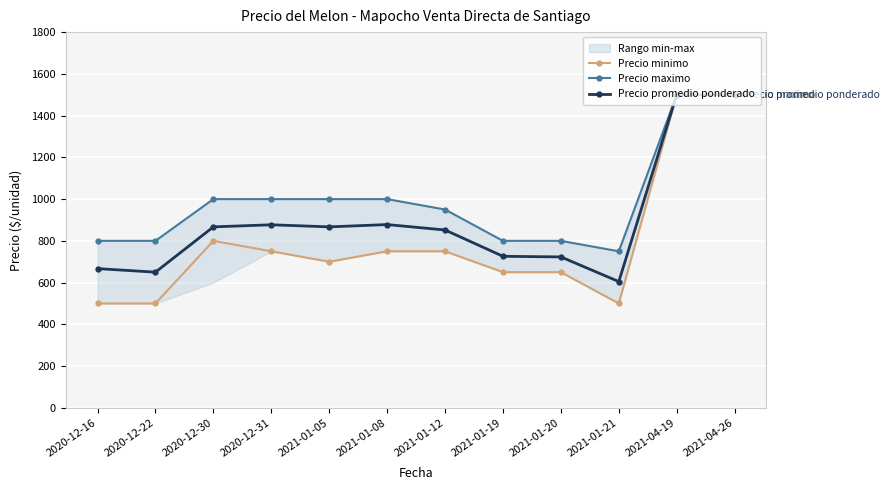

What is the label of the 4th point from the right?

2021-01-20